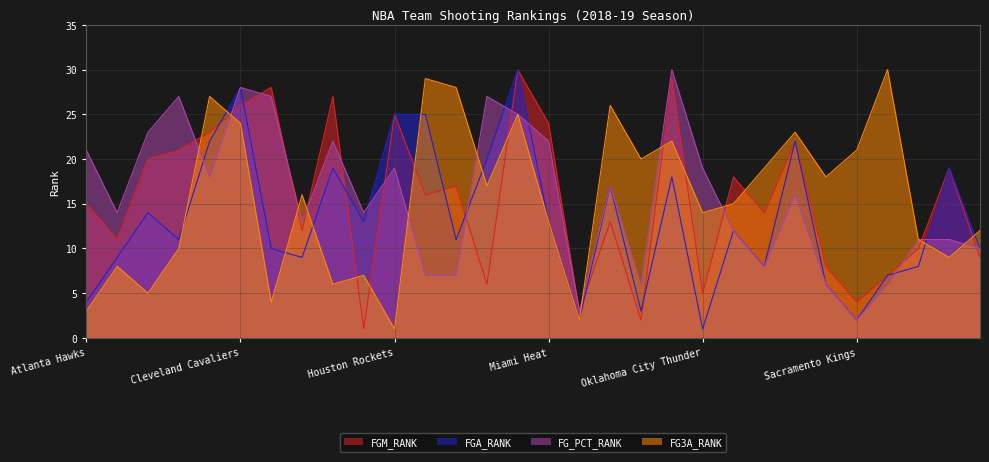

How many data points in FG3A_RANK are less than 16?

15